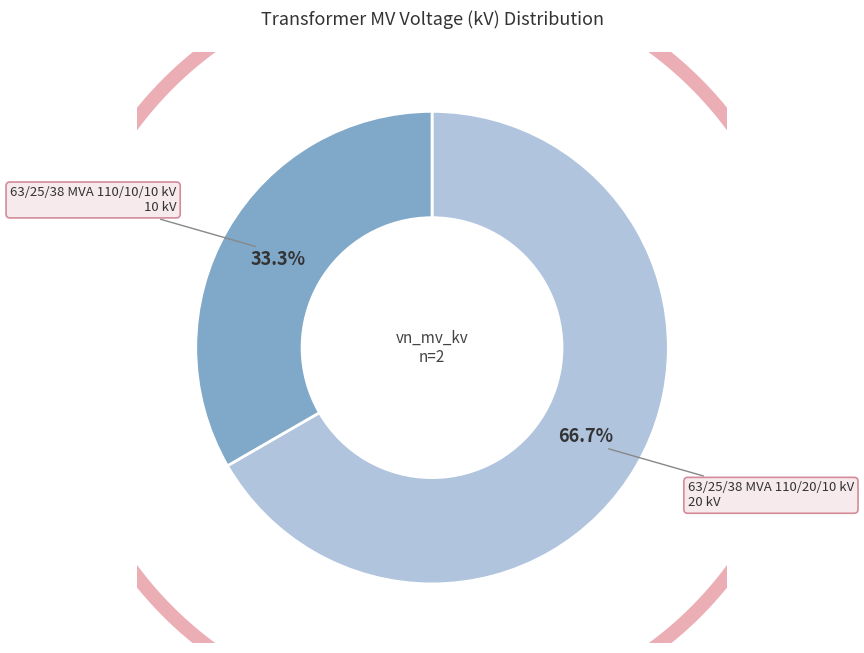

What portion of the pie excludes 63/25/38 MVA 110/10/10 kV?

66.7%